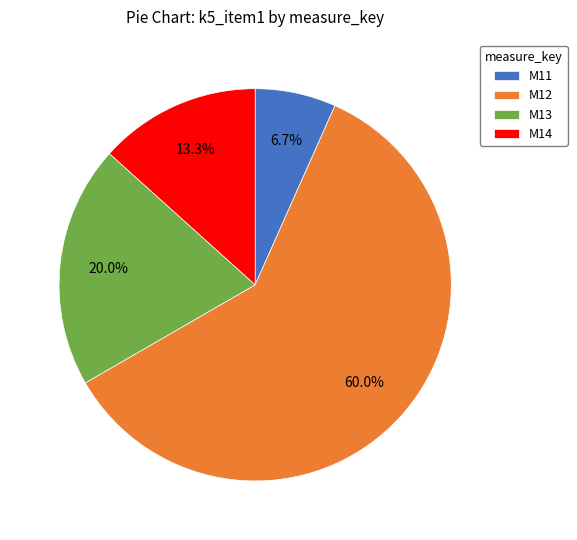

Is there any slice that represents more than half of the pie?

Yes